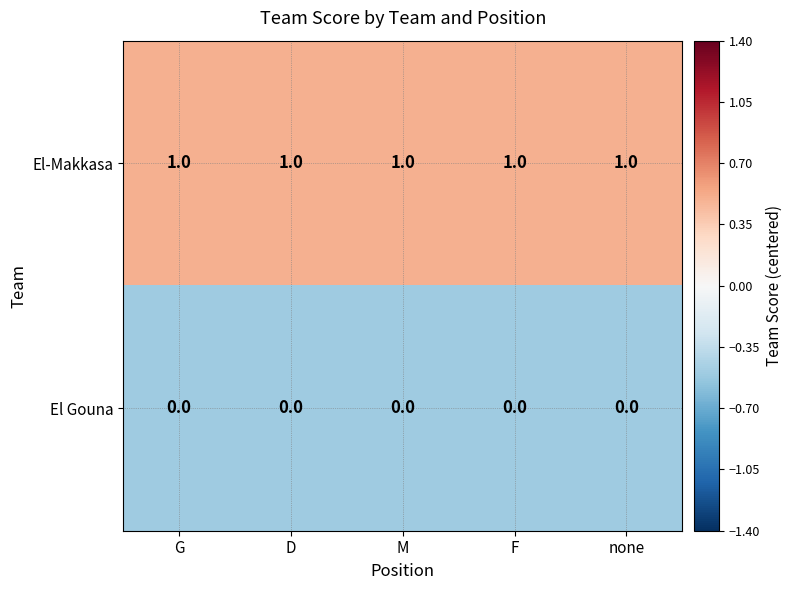

The value of El Gouna at D is 0. True or false?

True